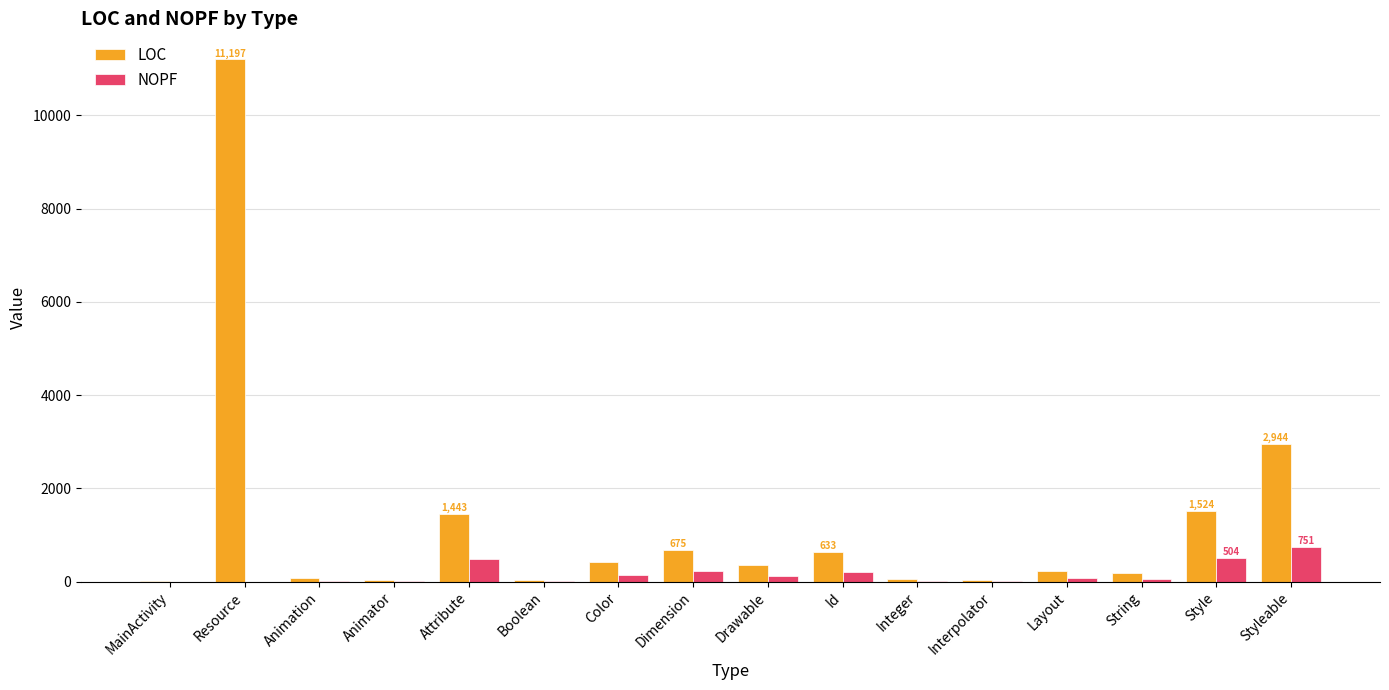

The value of NOPF at MainActivity is 0. True or false?

True